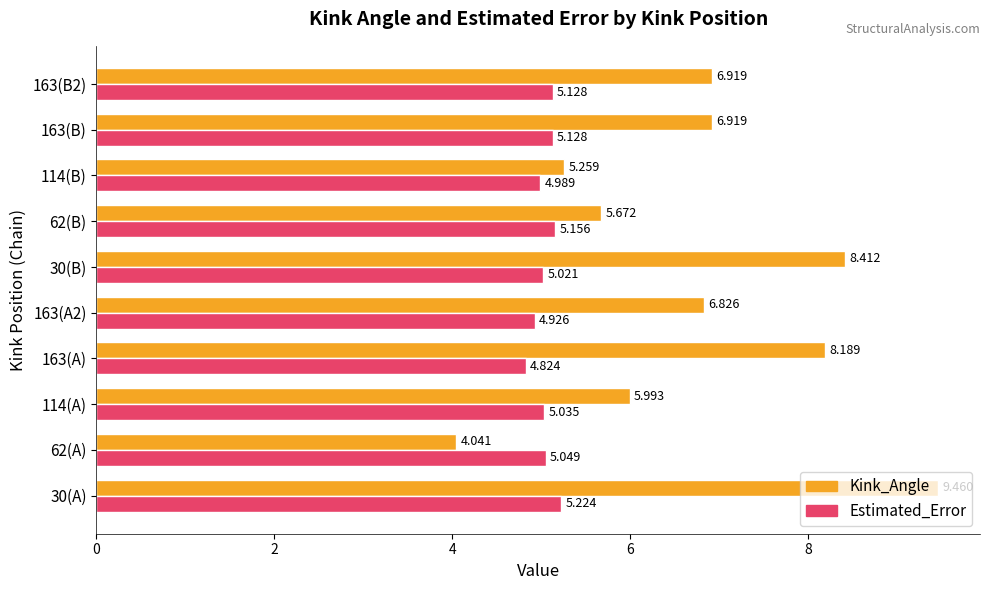

At 163(B2), list the series in order from largest to smallest.

Kink_Angle, Estimated_Error